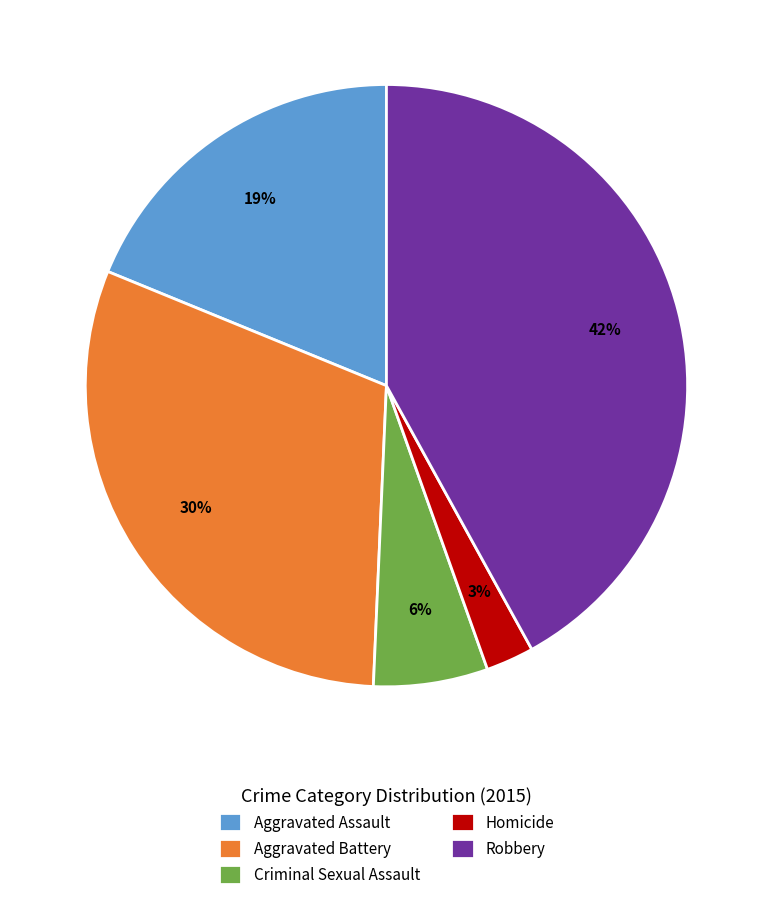

To the nearest percent, what is the difference between the largest and smallest slice percentages?

39%